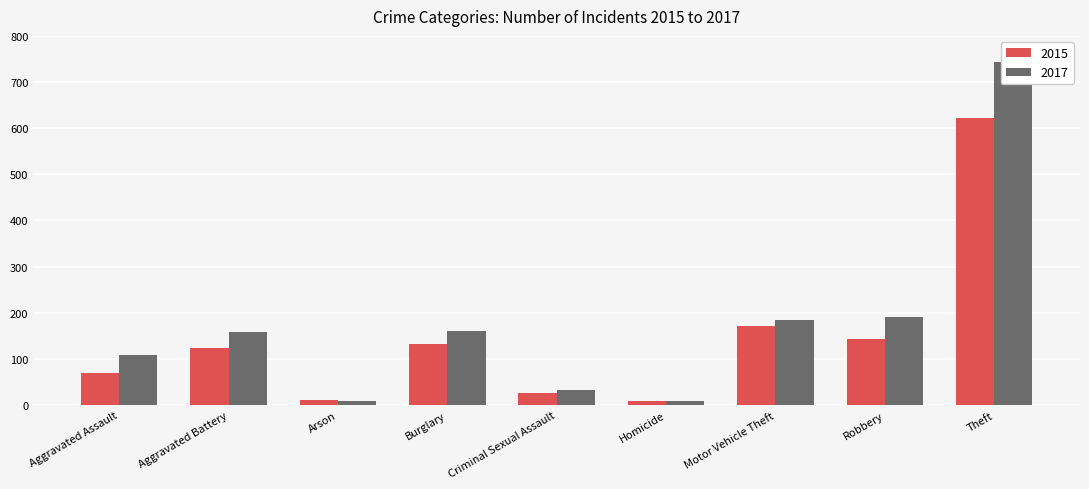

What is the label of the 2nd bar from the left?

Aggravated Battery